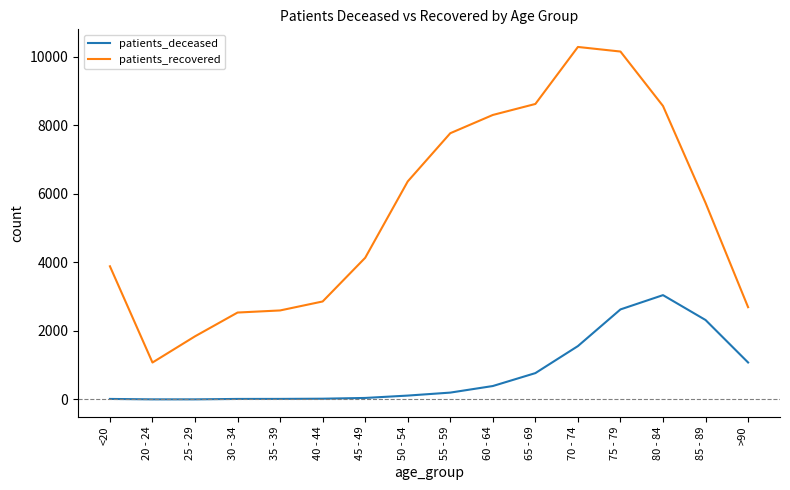

Between <20 and 65 - 69, which series saw the biggest shift?

patients_recovered